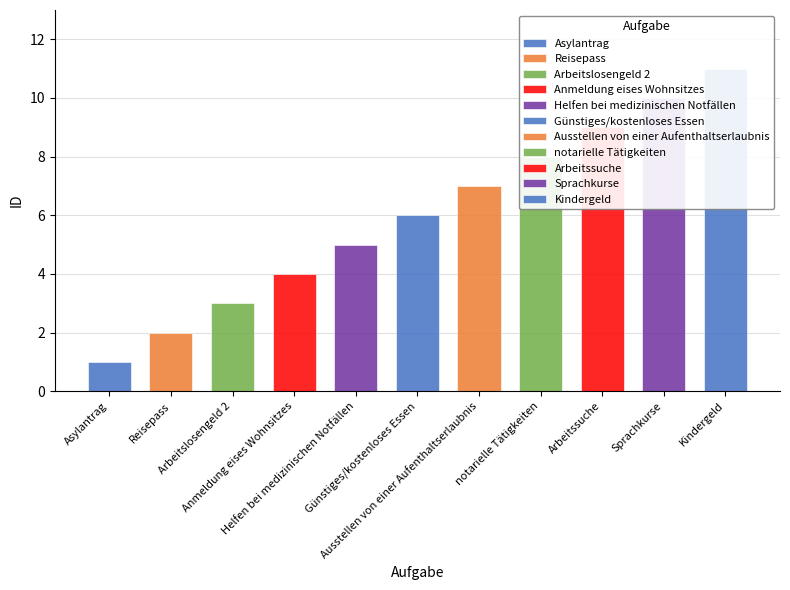

List the labels in order of value, smallest first.

Asylantrag, Reisepass, Arbeitslosengeld 2, Anmeldung eises Wohnsitzes, Helfen bei medizinischen Notfällen, Günstiges/kostenloses Essen, Ausstellen von einer Aufenthaltserlaubnis, notarielle Tätigkeiten, Arbeitssuche, Sprachkurse, Kindergeld